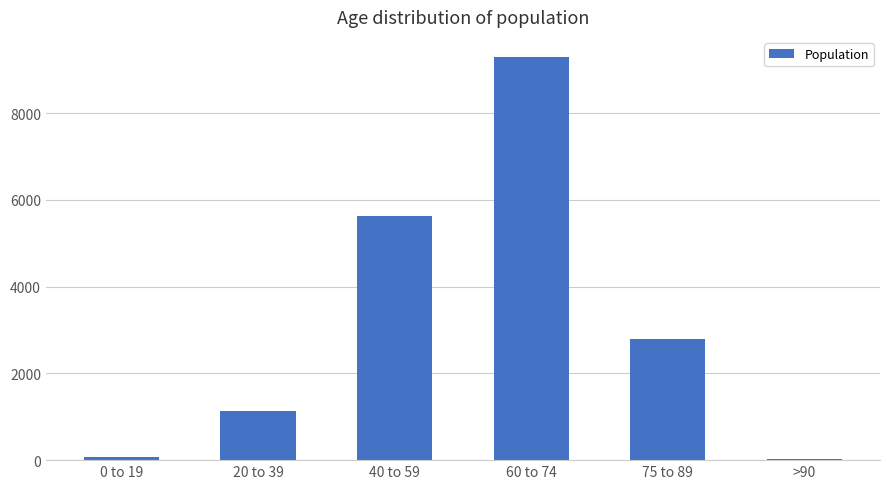

Reading left to right, what are all the values shown in this chart?

69	1125	5629	9290	2801	24